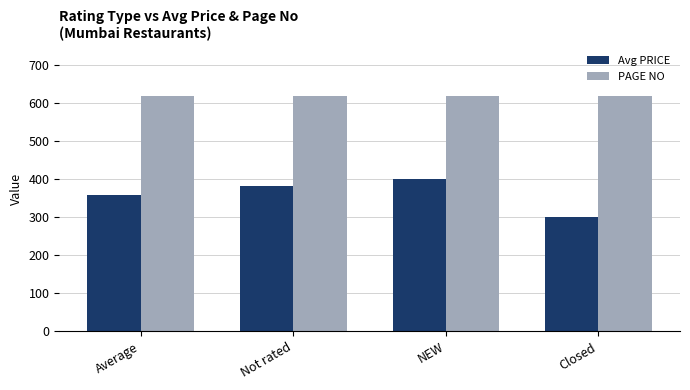

List the series in order of their peak value, lowest first.

Avg PRICE, PAGE NO